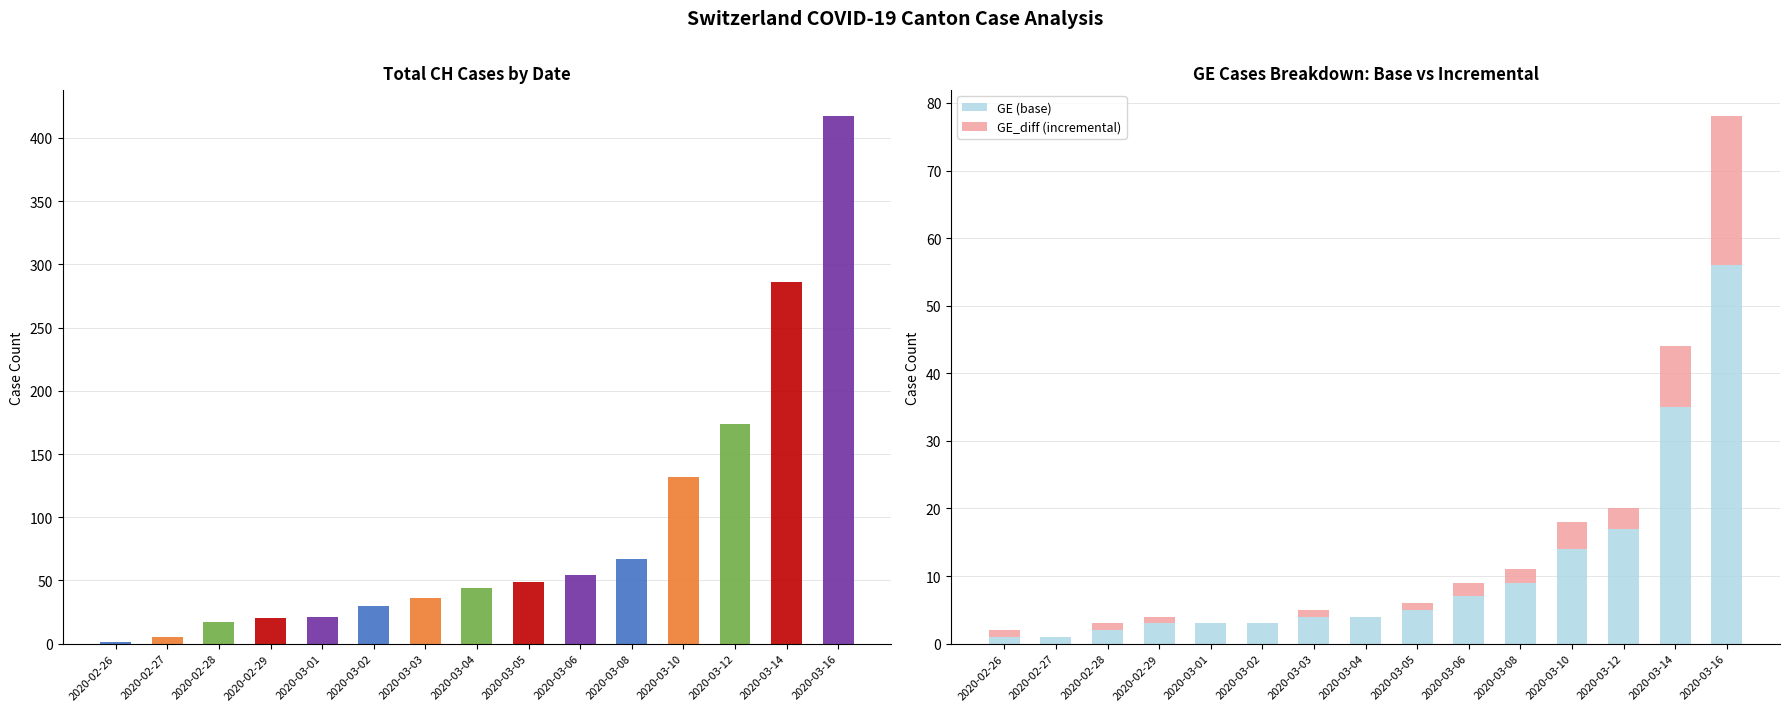

At which label does GE_diff (incremental) first exceed 1?

2020-03-06